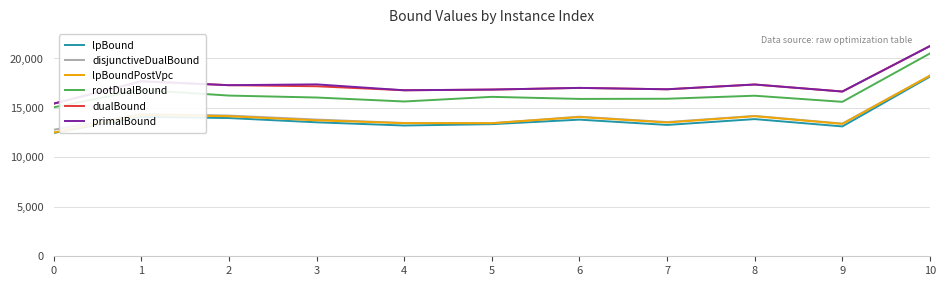

What is the maximum value for lpBoundPostVpc?

18259.7